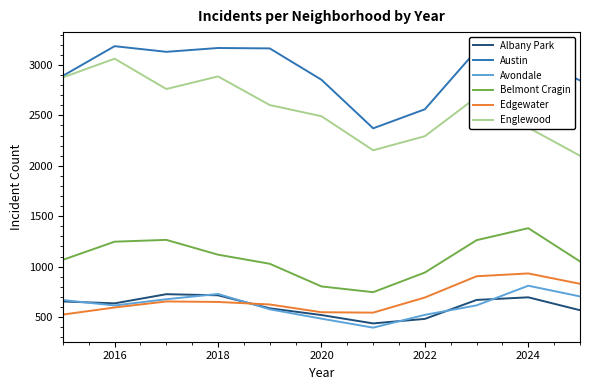

Which series has the largest total across all categories?

Austin